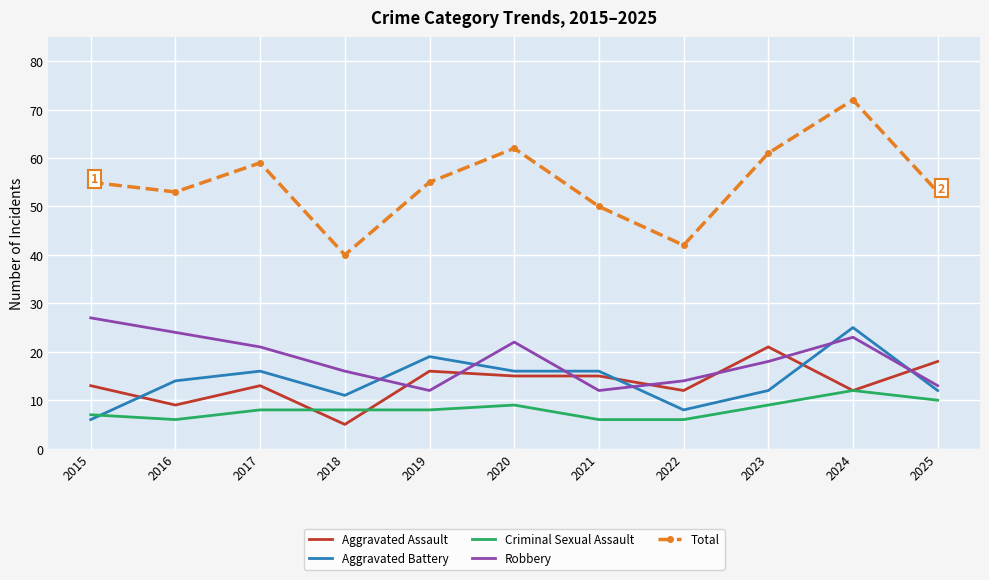

What are all the series names shown in the legend?

Aggravated Assault, Aggravated Battery, Criminal Sexual Assault, Robbery, Total